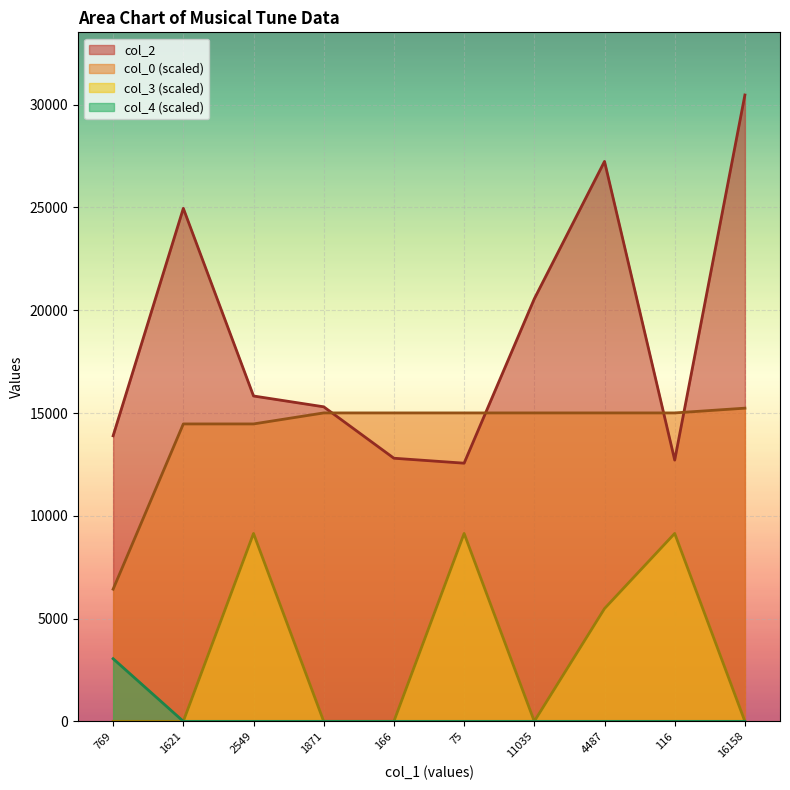

Which series has the widest spread of values?

col_2